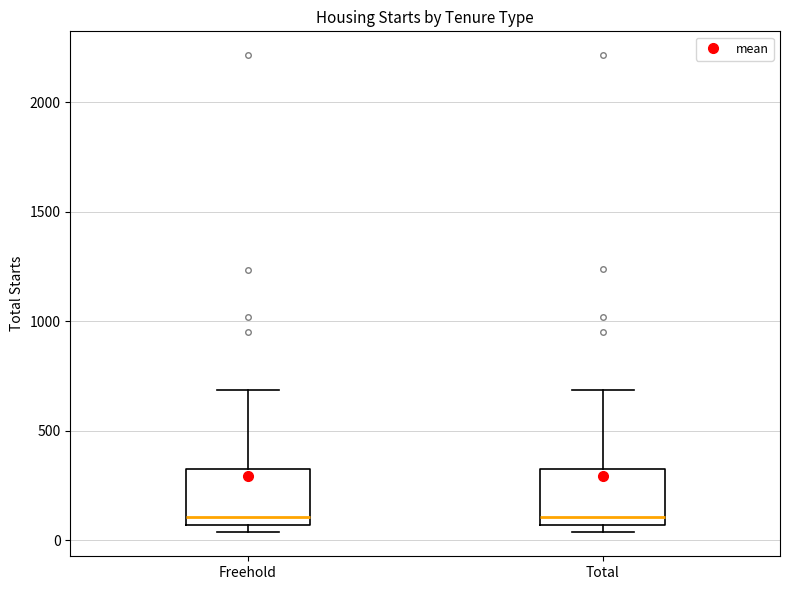

Reading left to right, read every box against the y-axis: the position of its median line, the range the box covers, and the ends of its whiskers. The values are not printed on the chart, so give them approximately, as read against the axis.

Freehold: median 100, box 50 to 300, whiskers 50 (just below the box's lower edge) to 700
Total: median 100, box 50 to 300, whiskers 50 (just below the box's lower edge) to 700